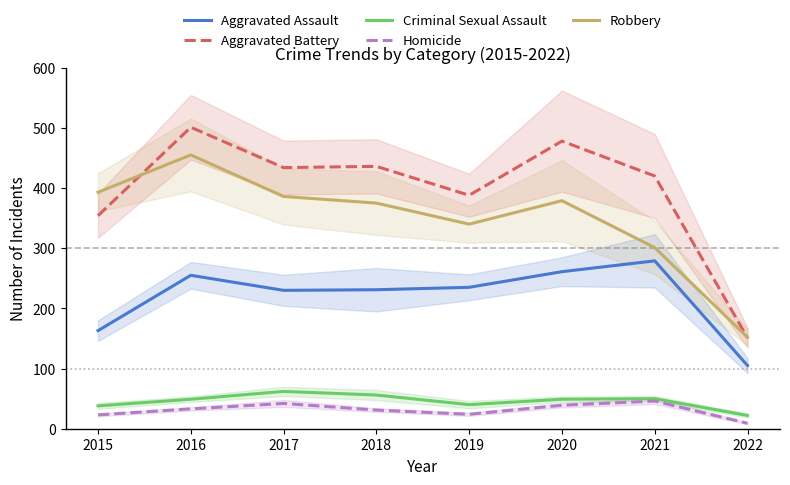

True or false: Homicide has a value of 62 at 2017.

False